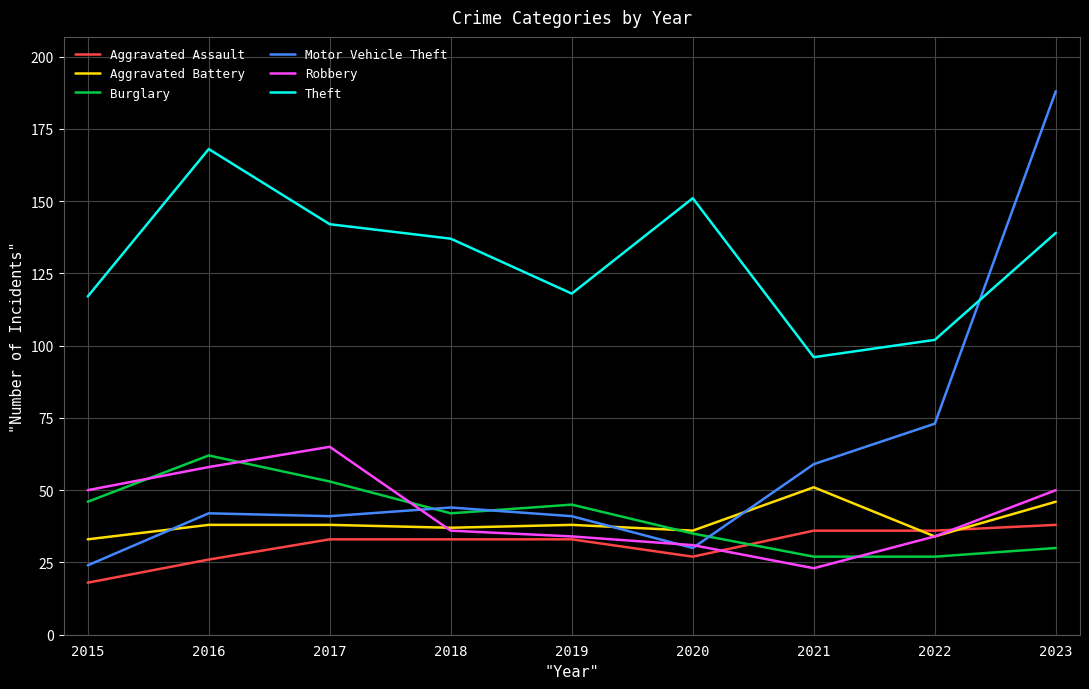

What is the difference between the highest and lowest values at 2015?

99